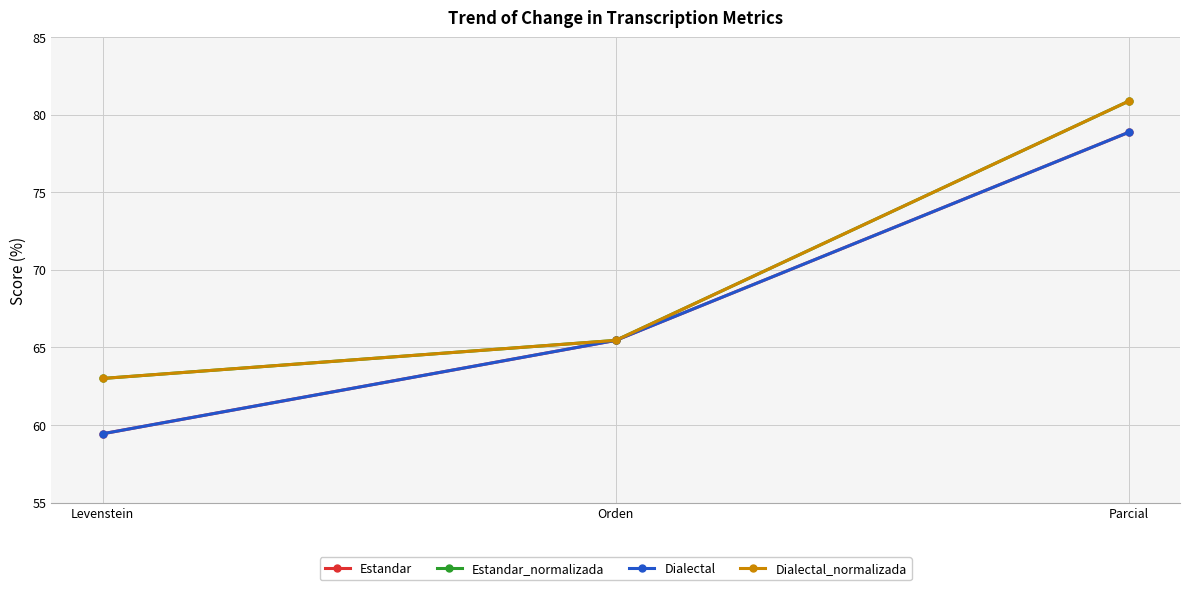

Does the chart have visible grid lines?

Yes